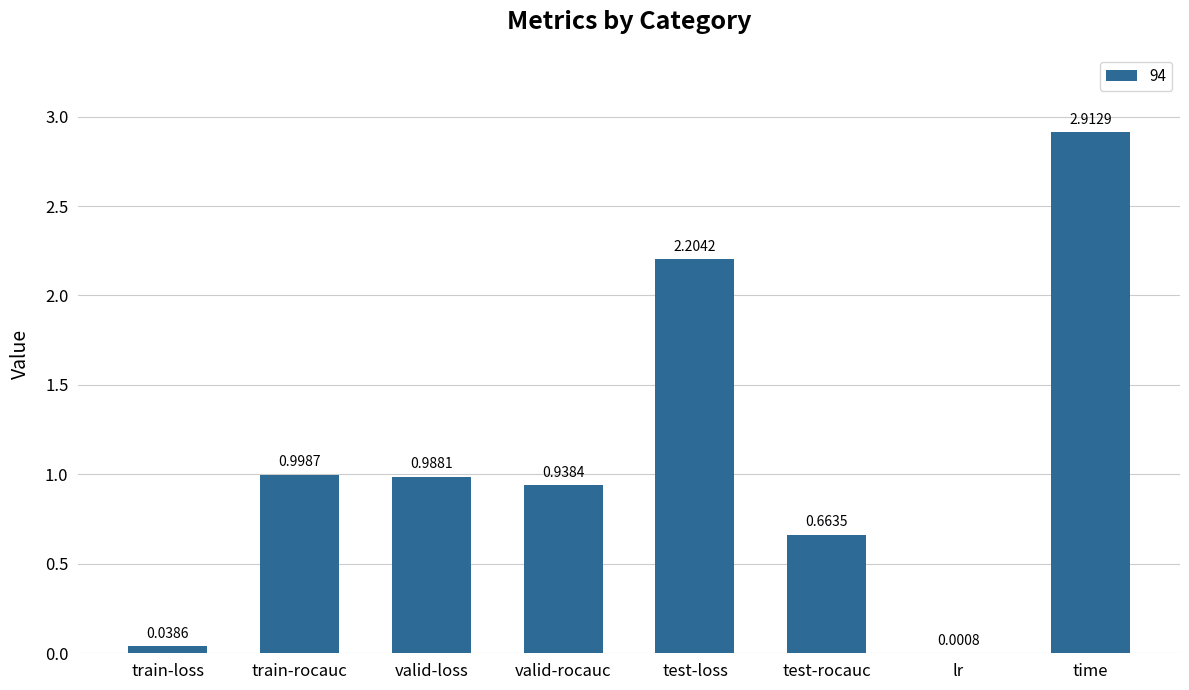

Between time and valid-loss, which is larger?

time